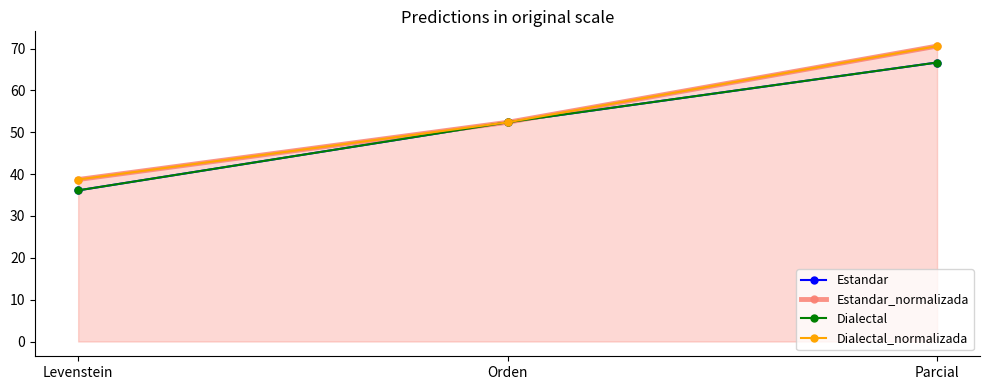

What is the difference between the Dialectal values at Levenstein and Parcial?

30.6